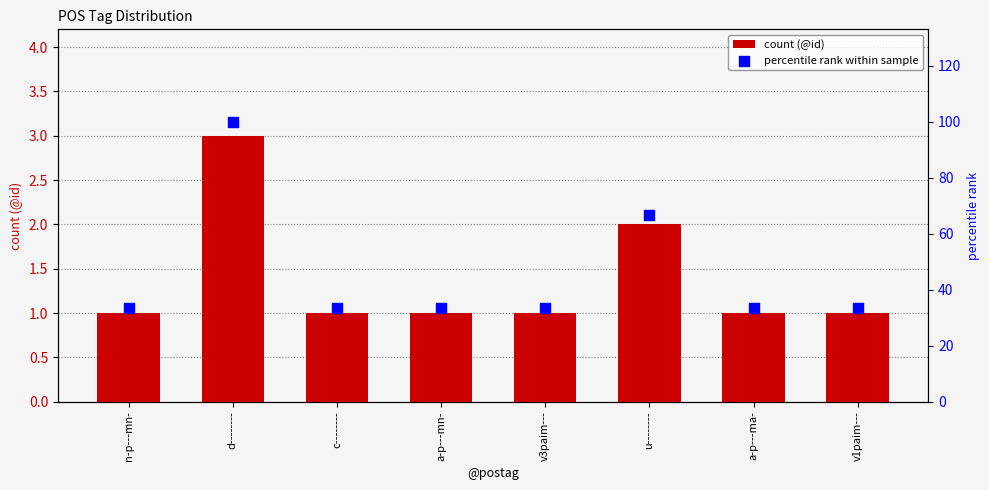

Which series reaches the maximum Y coordinate?

percentile rank within sample